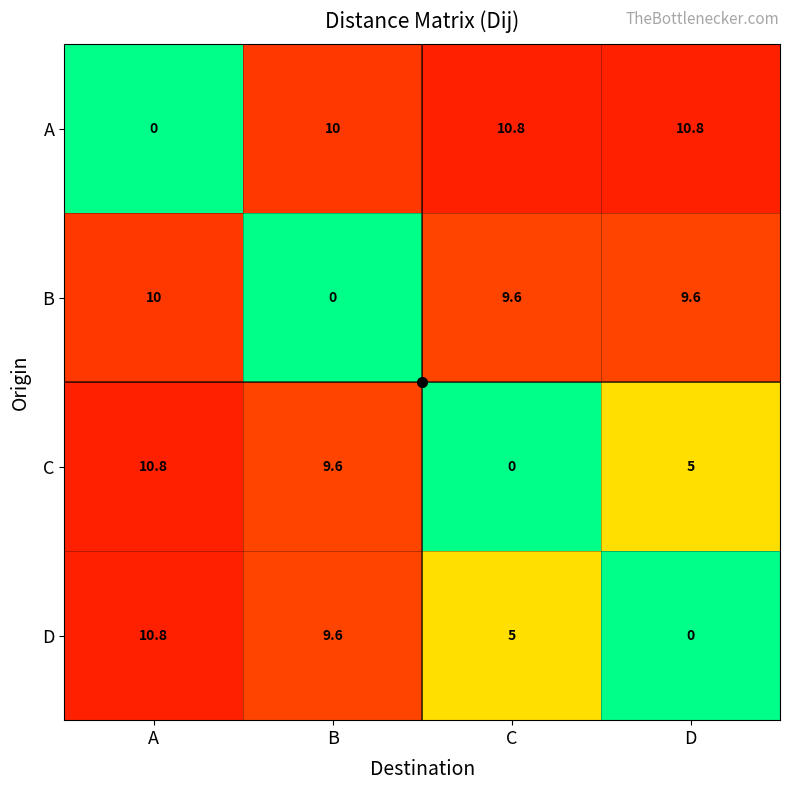

The B series shows 0.0 at B. True or false?

True